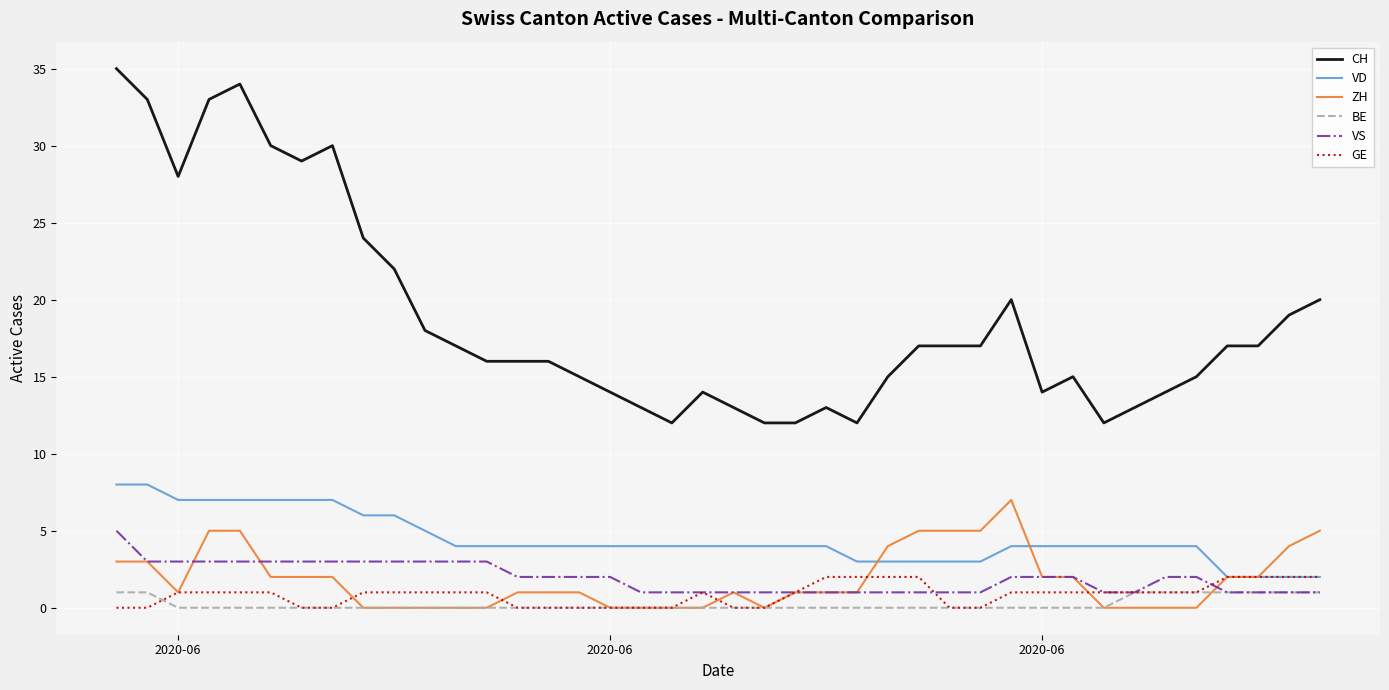

True or false: ZH and CH cross at least once.

False